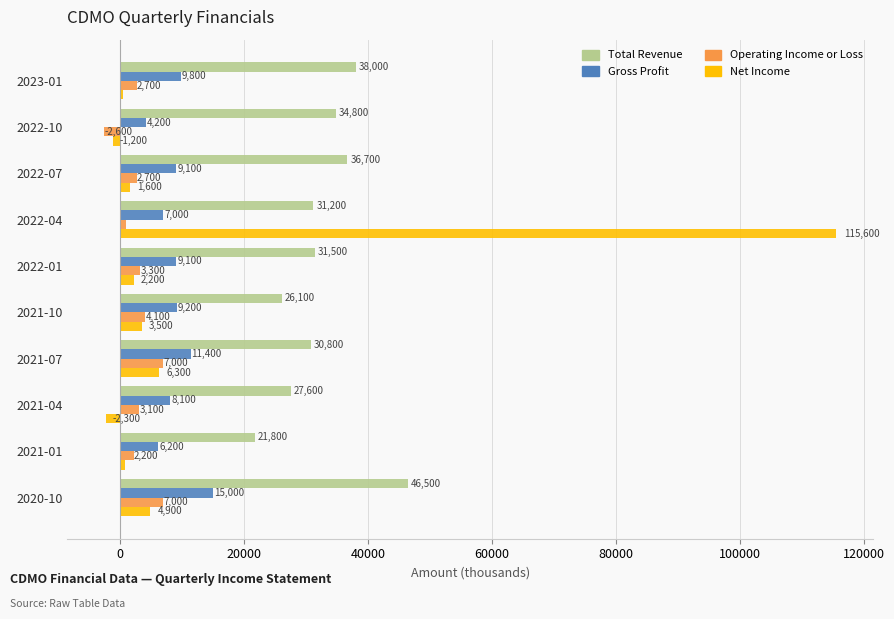

What are all the series names shown in the legend?

Total Revenue, Gross Profit, Operating Income or Loss, Net Income